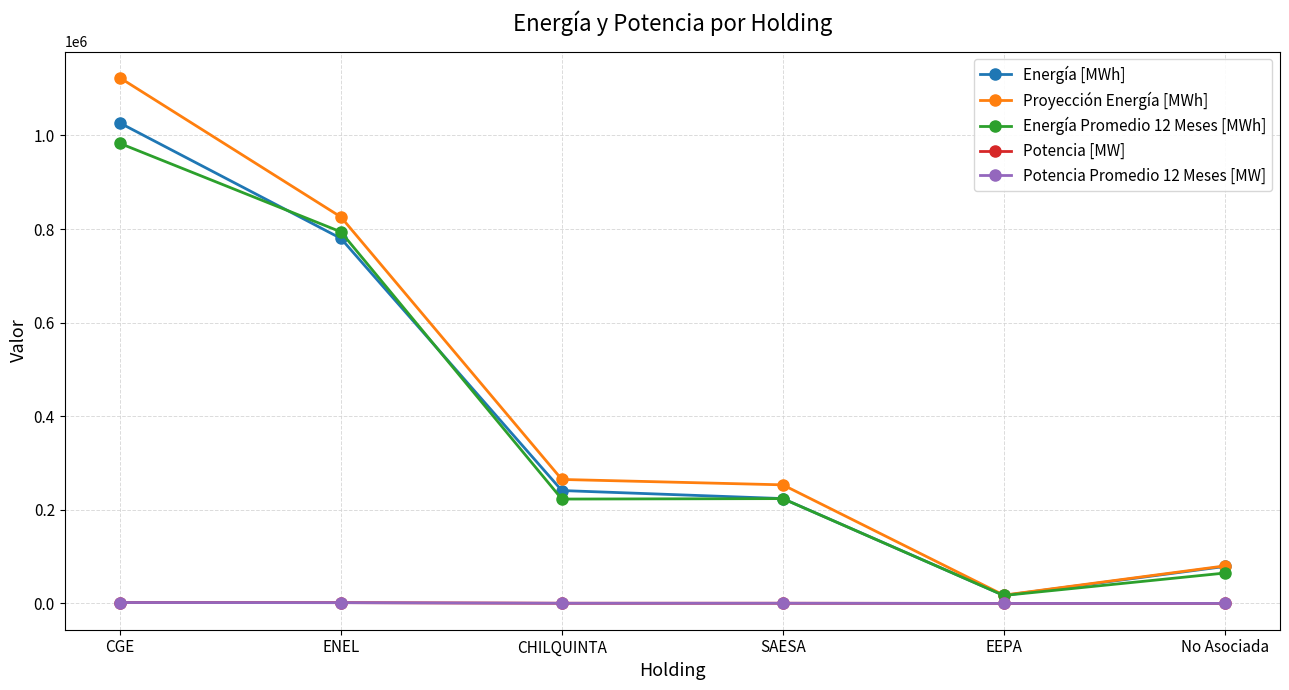

Is it true that Energía [MWh] equals 147626.6 at CHILQUINTA?

False